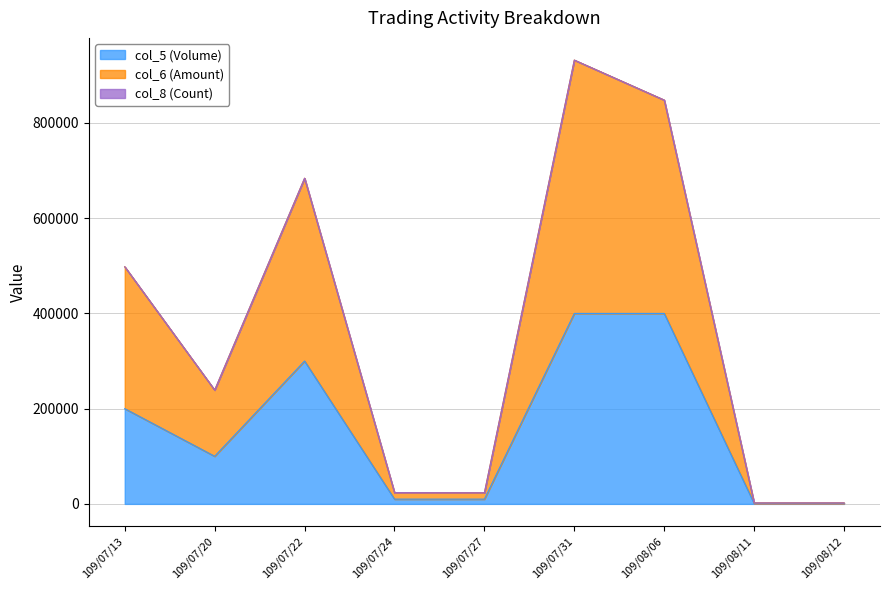

What is the value of the col_6 (Amount) point at the 9th from the left?

2011